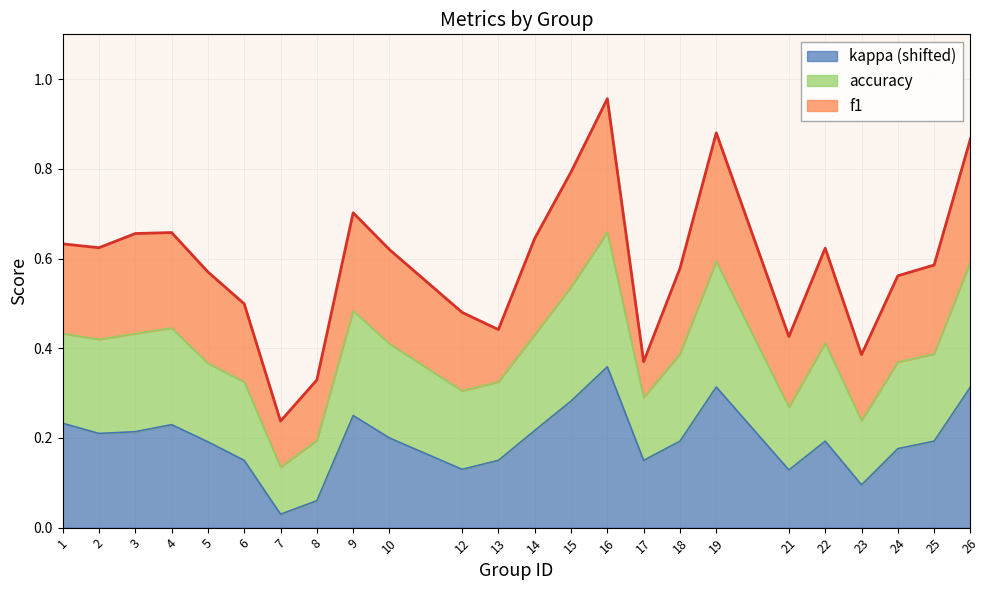

At which category is the sum across all series the highest?

16